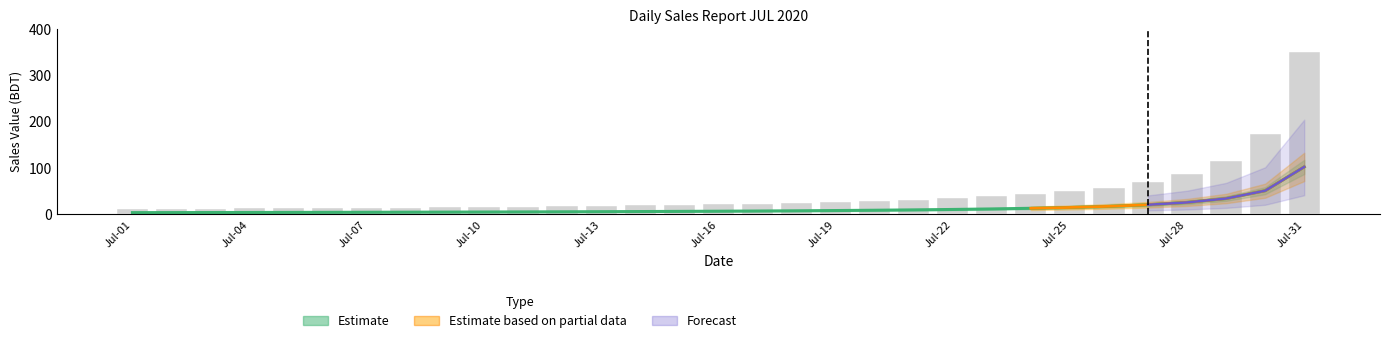

List the labels in order of GDT value, largest first.

Jul-31, Jul-30, Jul-29, Jul-28, Jul-27, Jul-26, Jul-25, Jul-24, Jul-23, Jul-22, Jul-21, Jul-20, Jul-19, Jul-18, Jul-17, Jul-16, Jul-15, Jul-14, Jul-13, Jul-12, Jul-11, Jul-10, Jul-09, Jul-08, Jul-07, Jul-06, Jul-05, Jul-04, Jul-03, Jul-02, Jul-01